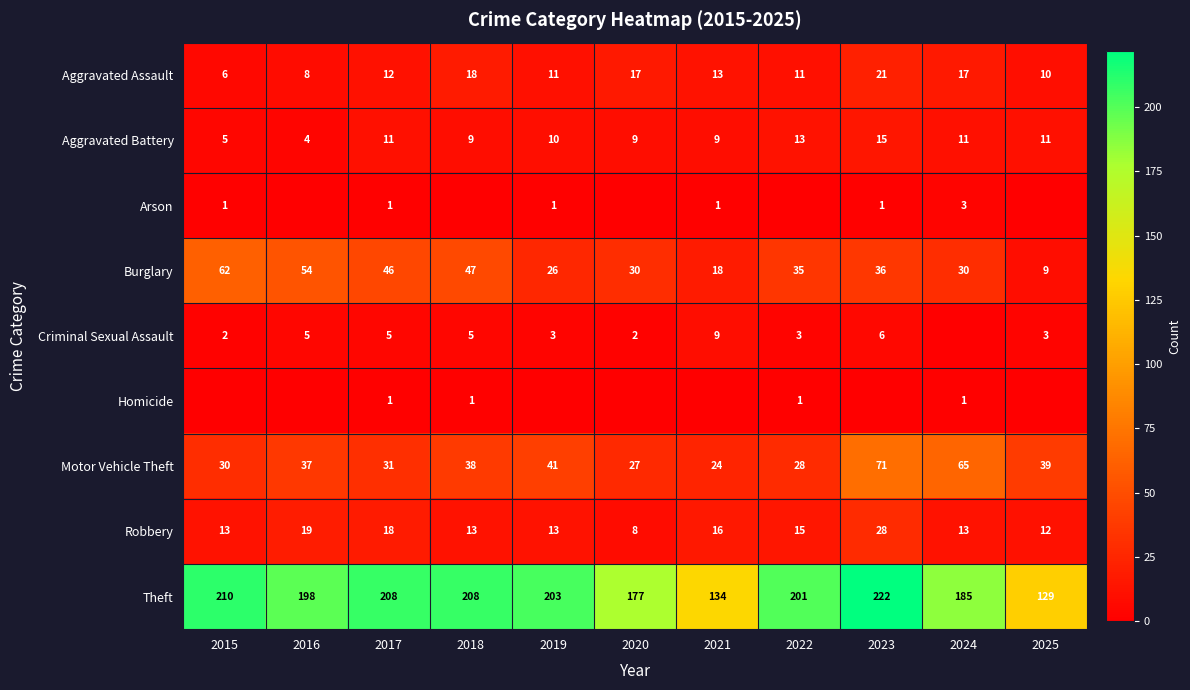

Which category has the highest value in the Theft series?

2023